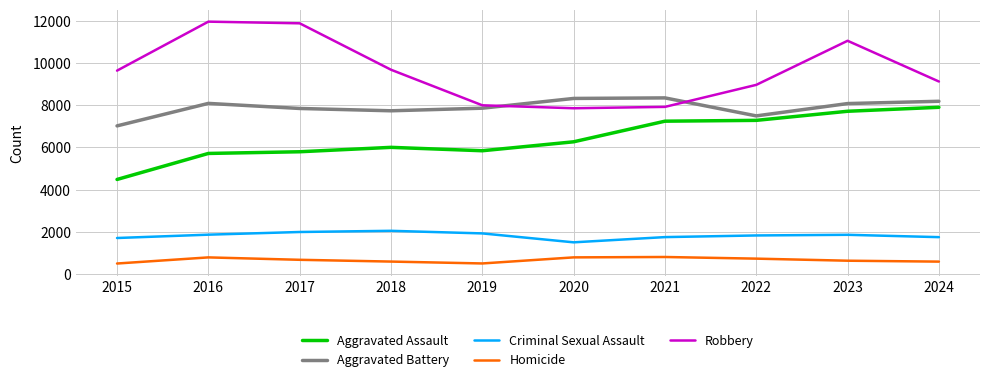

What is the maximum value shown in the chart?

11960